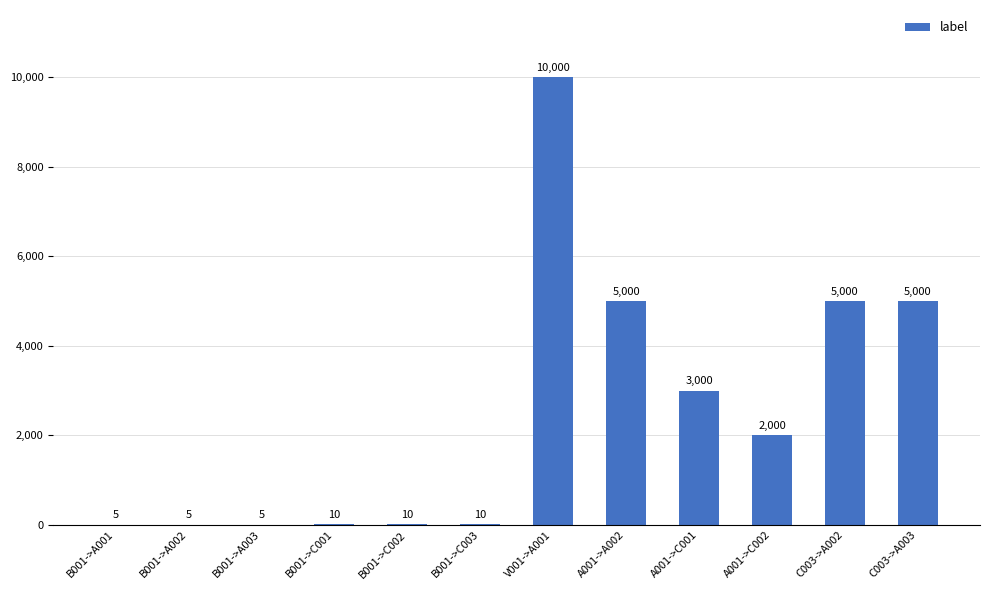

What is the greatest value displayed?

10000